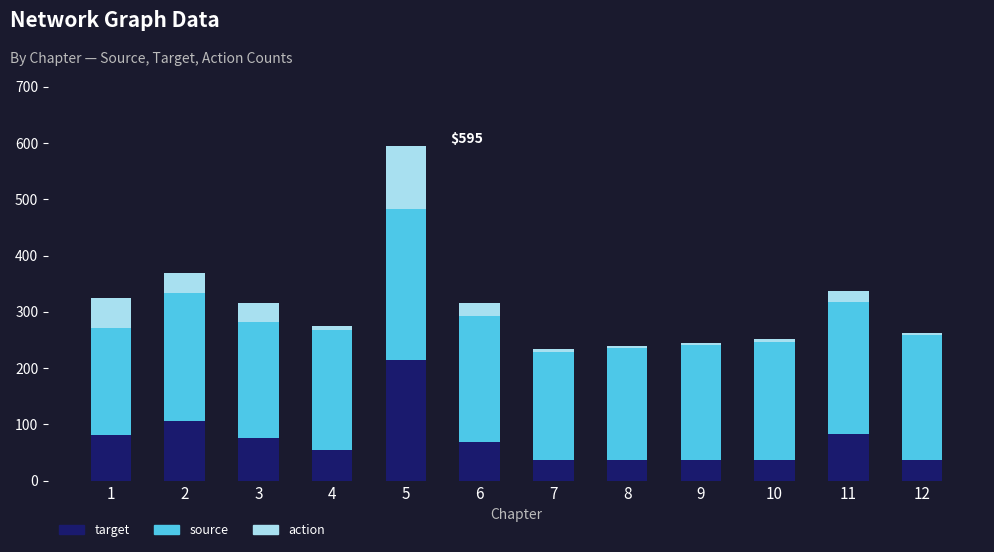

What is the maximum value for target?

215